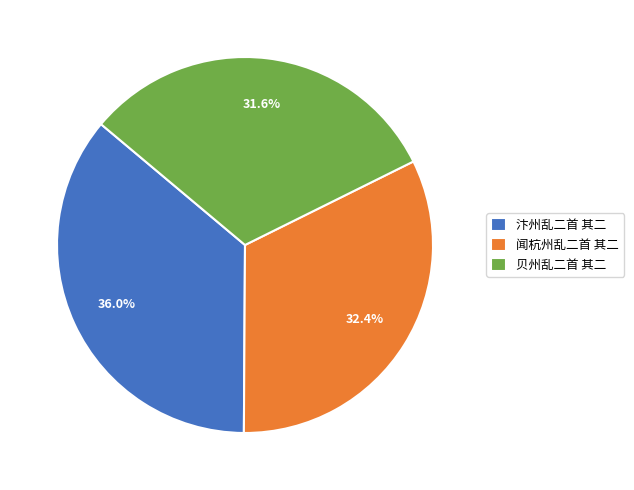

Is it true that 汴州乱二首 其二 is 36% of the pie?

True